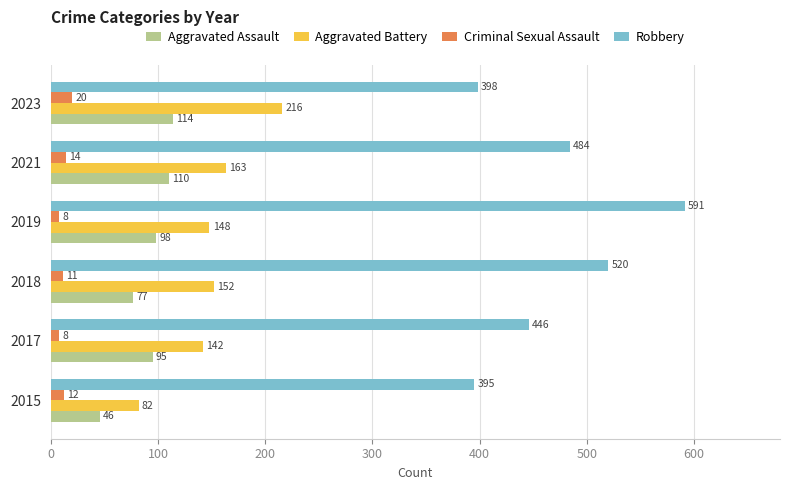

The Robbery series shows 398 at 2023. True or false?

True